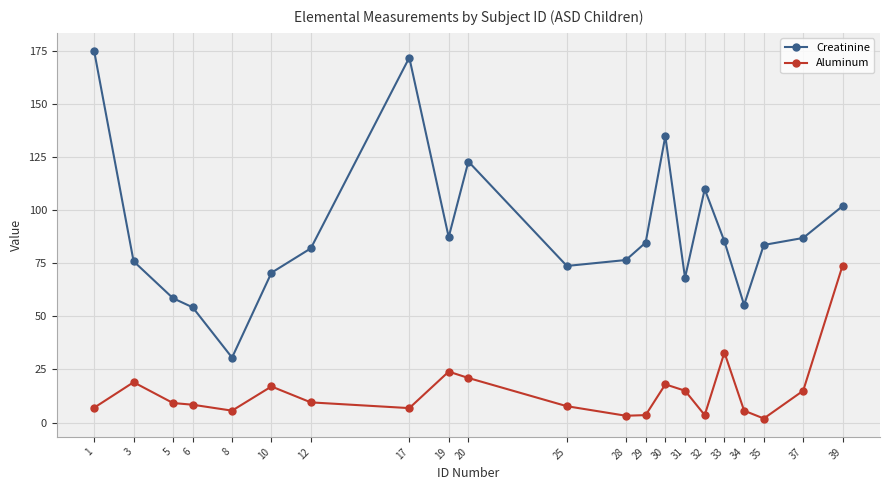

Which category has the highest value in the Creatinine series?

1